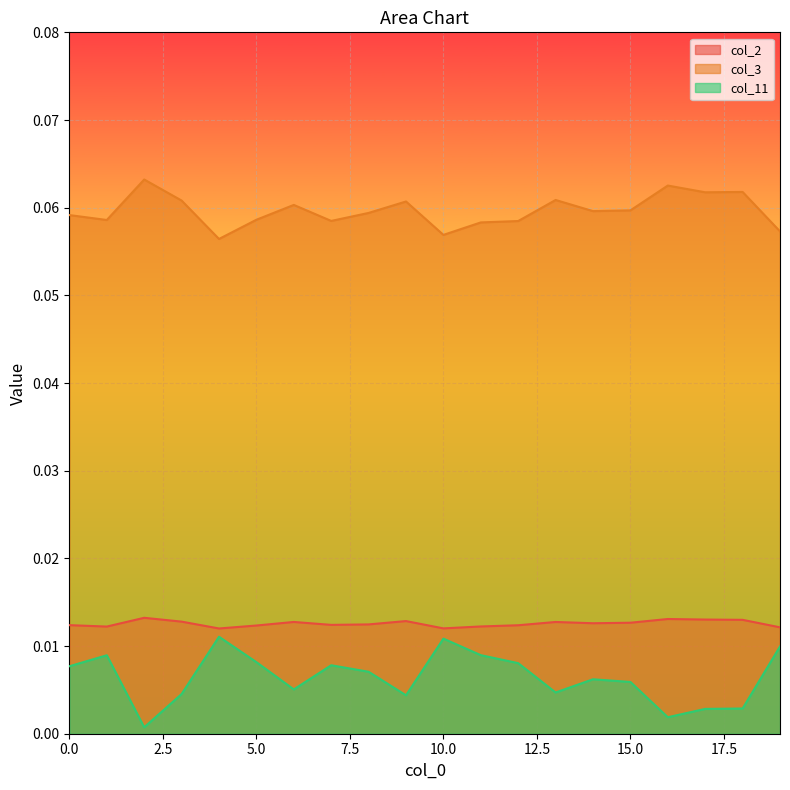

How many col_3 values are between 0 and 1?

20